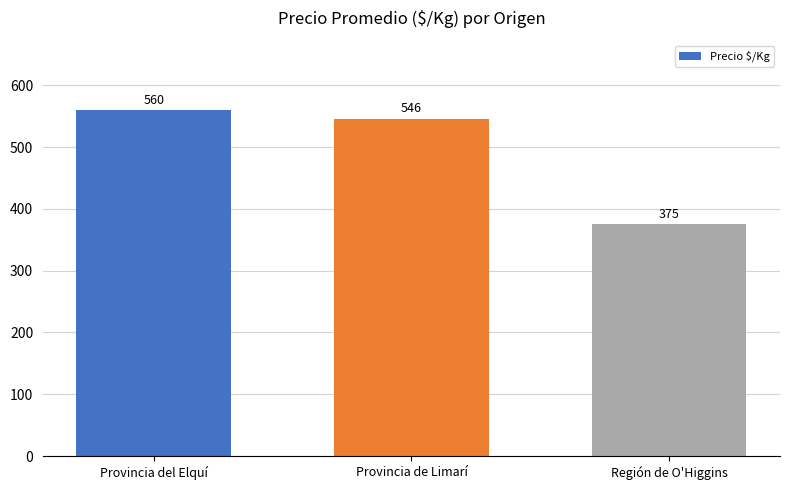

How many bars are there in total?

3